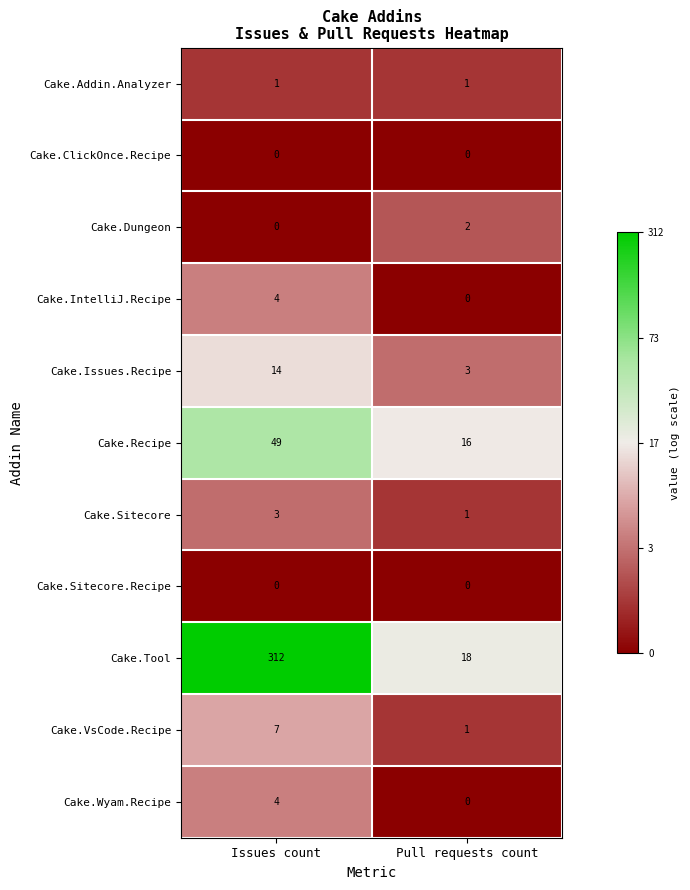

Is it true that Cake.Sitecore equals 2 at Pull requests count?

False